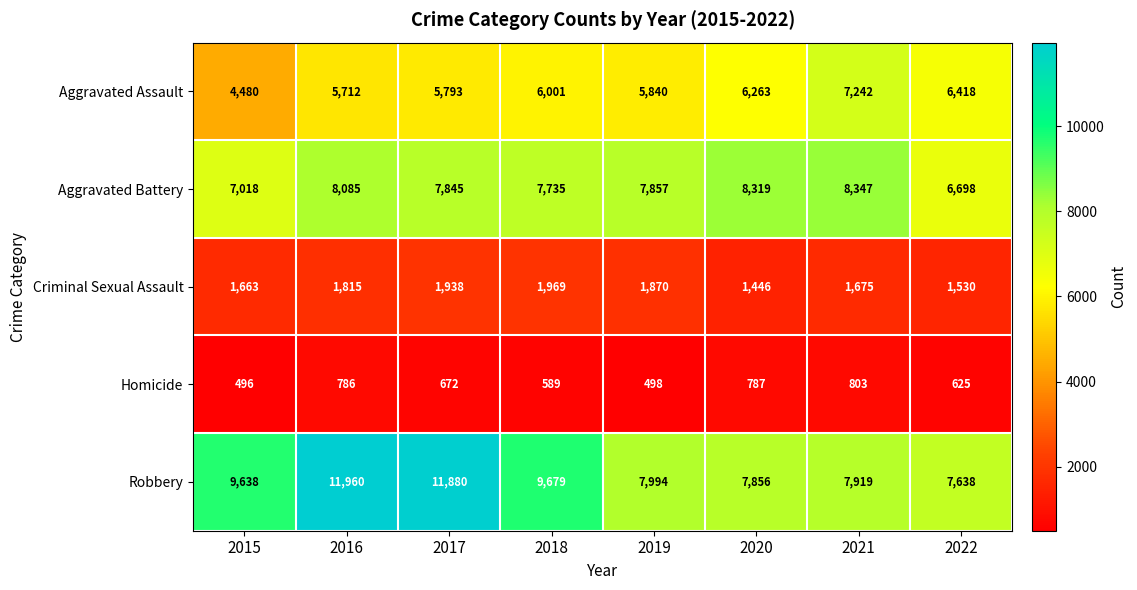

At how many categories does at least one series exceed 2183?

8